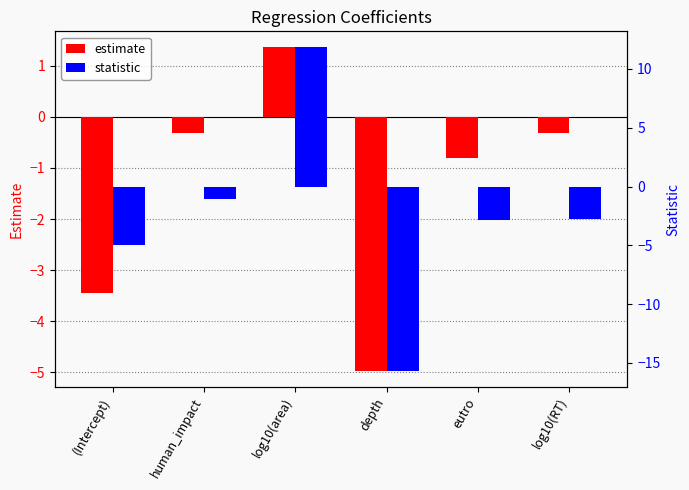

How many bars are there in each group?

2